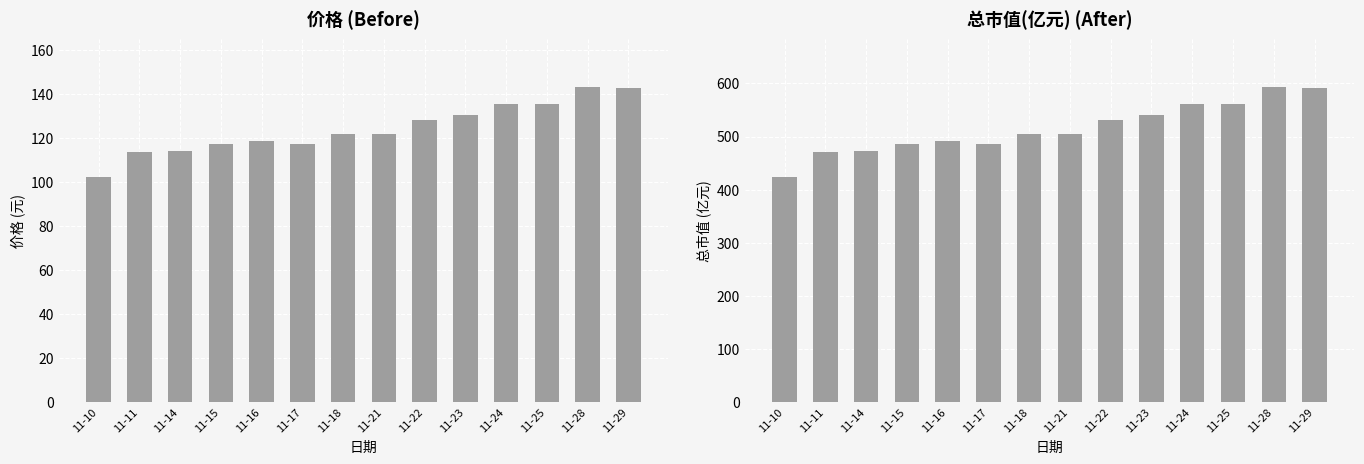

How many bars are there in each group?

2